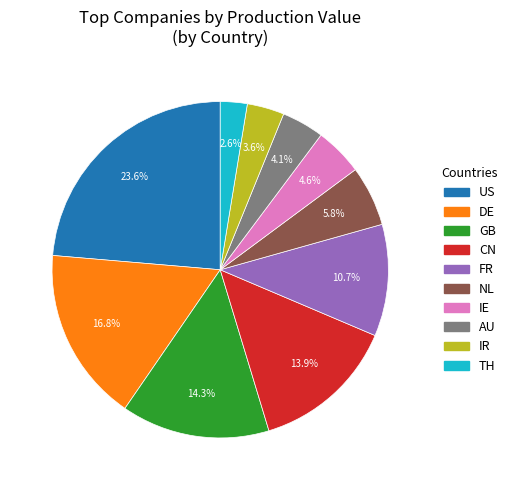

To the nearest percent, what is the average slice percentage?

10%